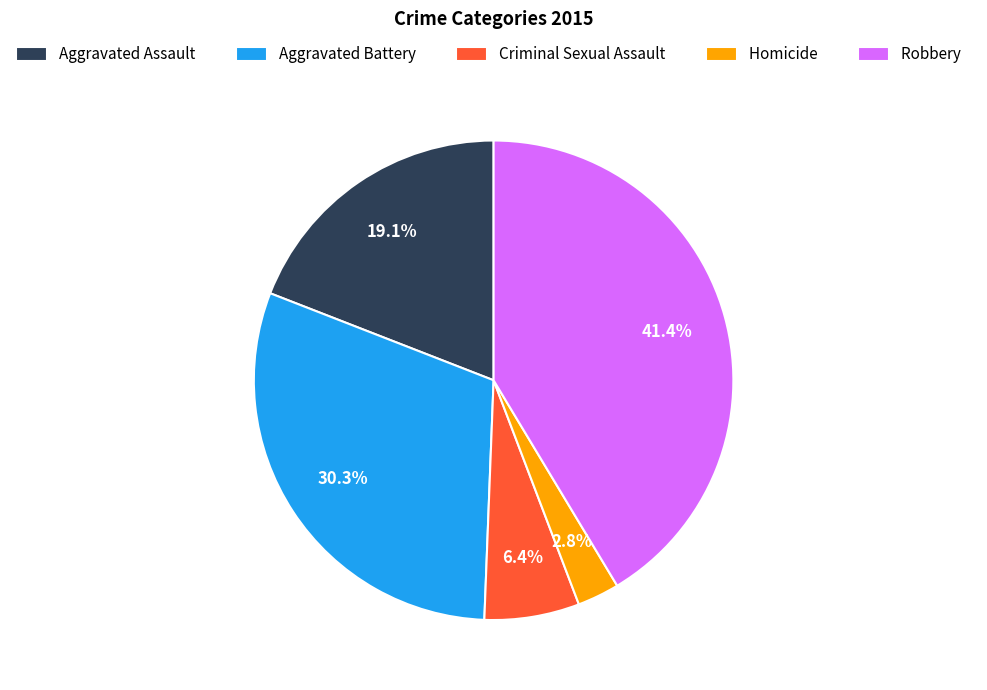

What is the largest slice in the pie chart?

Robbery